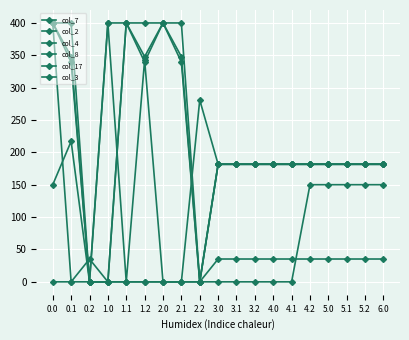

What is the spread (max minus min) of values at 3.0?

181.7